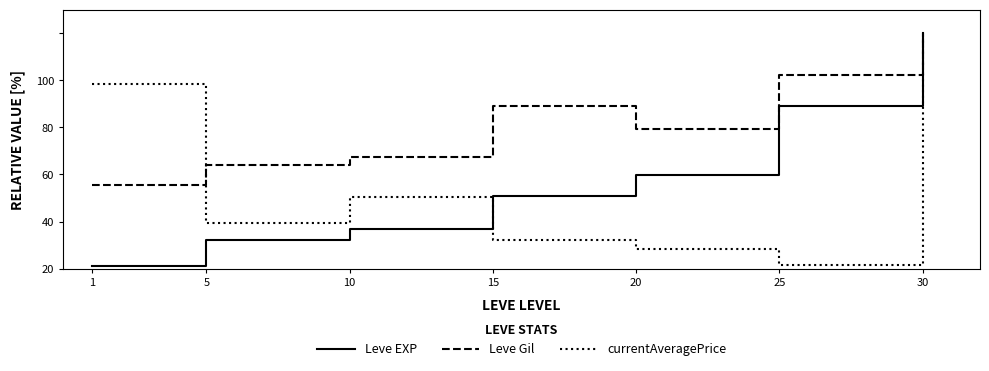

Is the value of currentAveragePrice at 1 greater than the value of Leve Gil at 5?

Yes